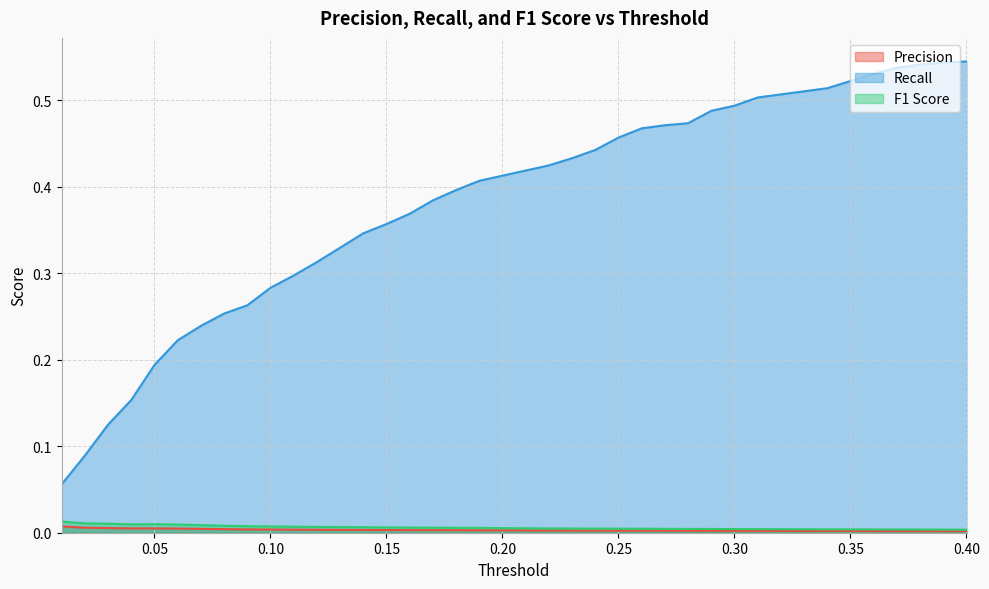

Which category has the highest value across all series?

0.4